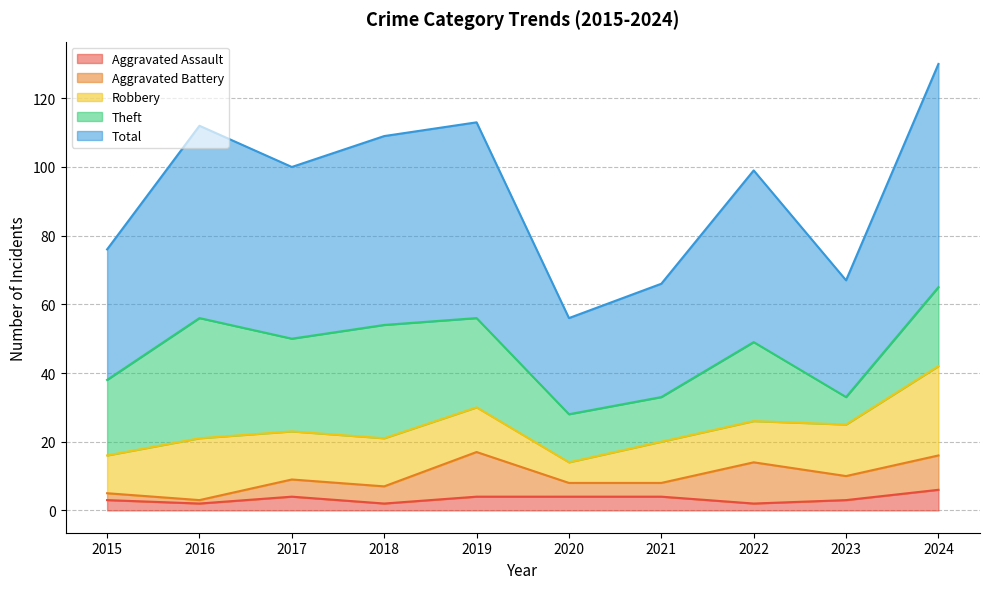

At which label does Theft first exceed 23?

2016